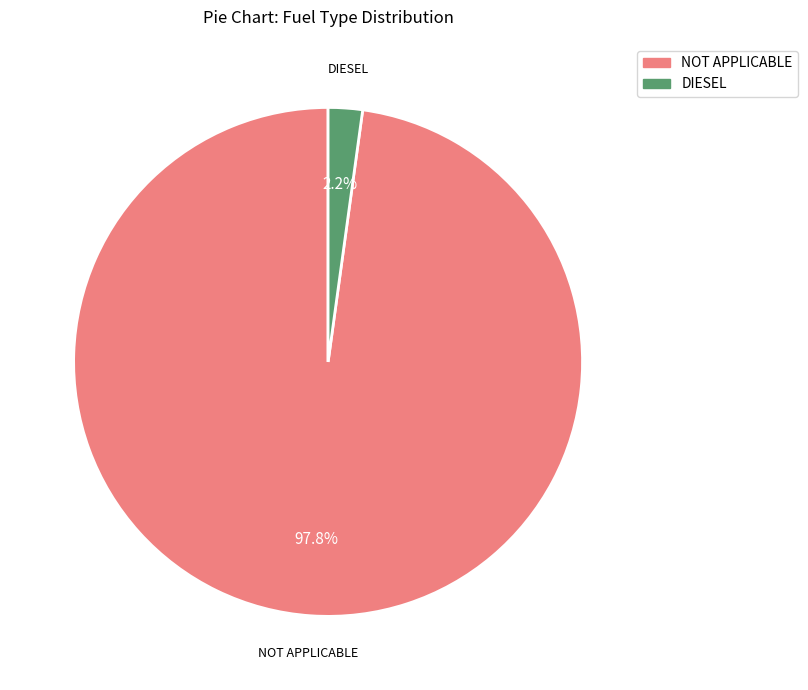

Count the number of slices in the pie.

2